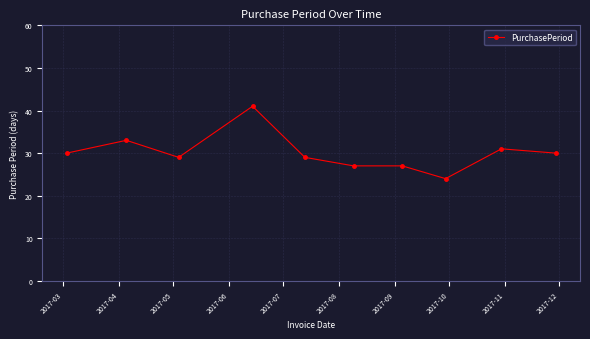

What is the value of the 5th point from the left?

29